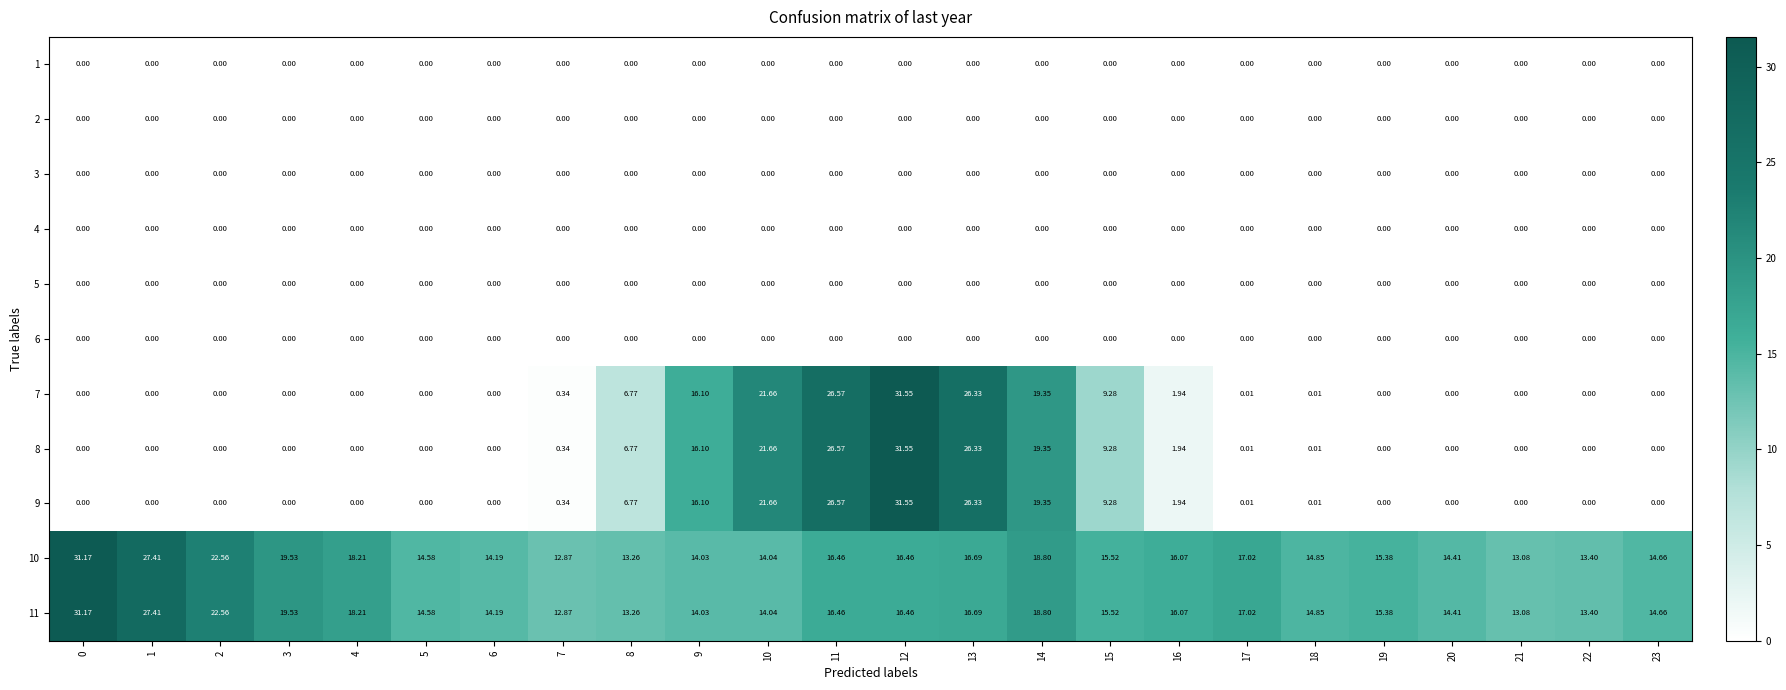

What is the spread (max minus min) of values at 20?

14.4